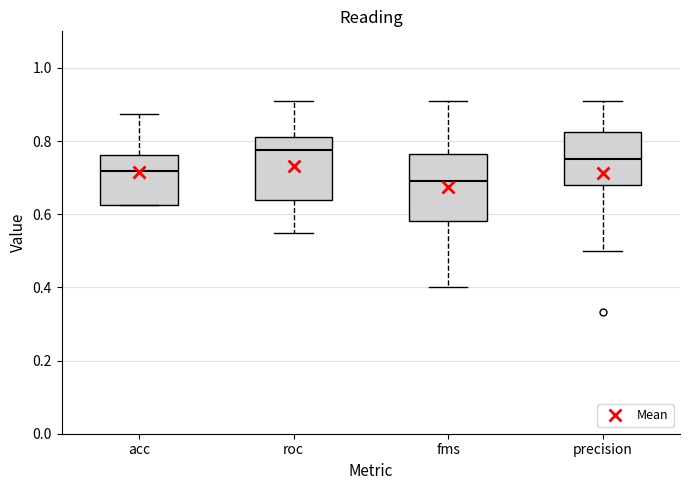

Reading left to right, read every box against the y-axis: the position of its median line, the range the box covers, and the ends of its whiskers. The values are not printed on the chart, so give them approximately, as read against the axis.

acc: median 0.72, box 0.62 to 0.76, whiskers 0.62 to 0.88
roc: median 0.78, box 0.64 to 0.80, whiskers 0.56 to 0.90
fms: median 0.70, box 0.58 to 0.76, whiskers 0.40 to 0.90
precision: median 0.76, box 0.68 to 0.82, whiskers 0.50 to 0.90